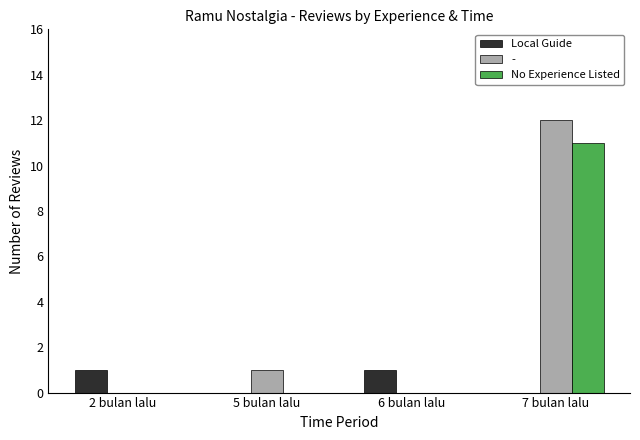

What is the sum of the No Experience Listed values at 2 bulan lalu and 7 bulan lalu?

11